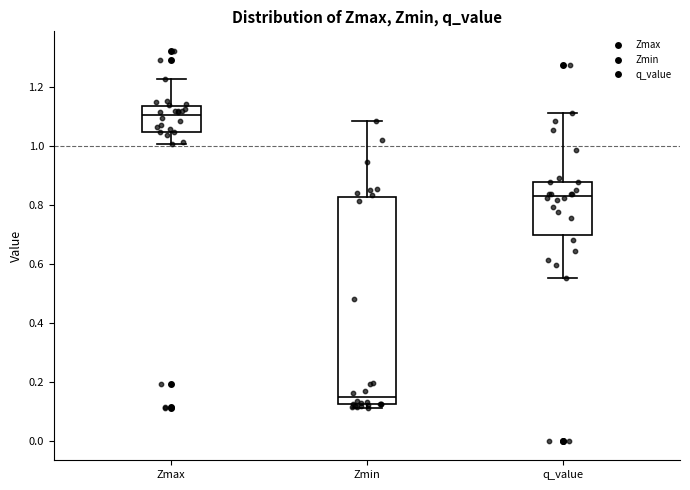

Which box is the tallest, from its lower edge to its upper edge?

Zmin